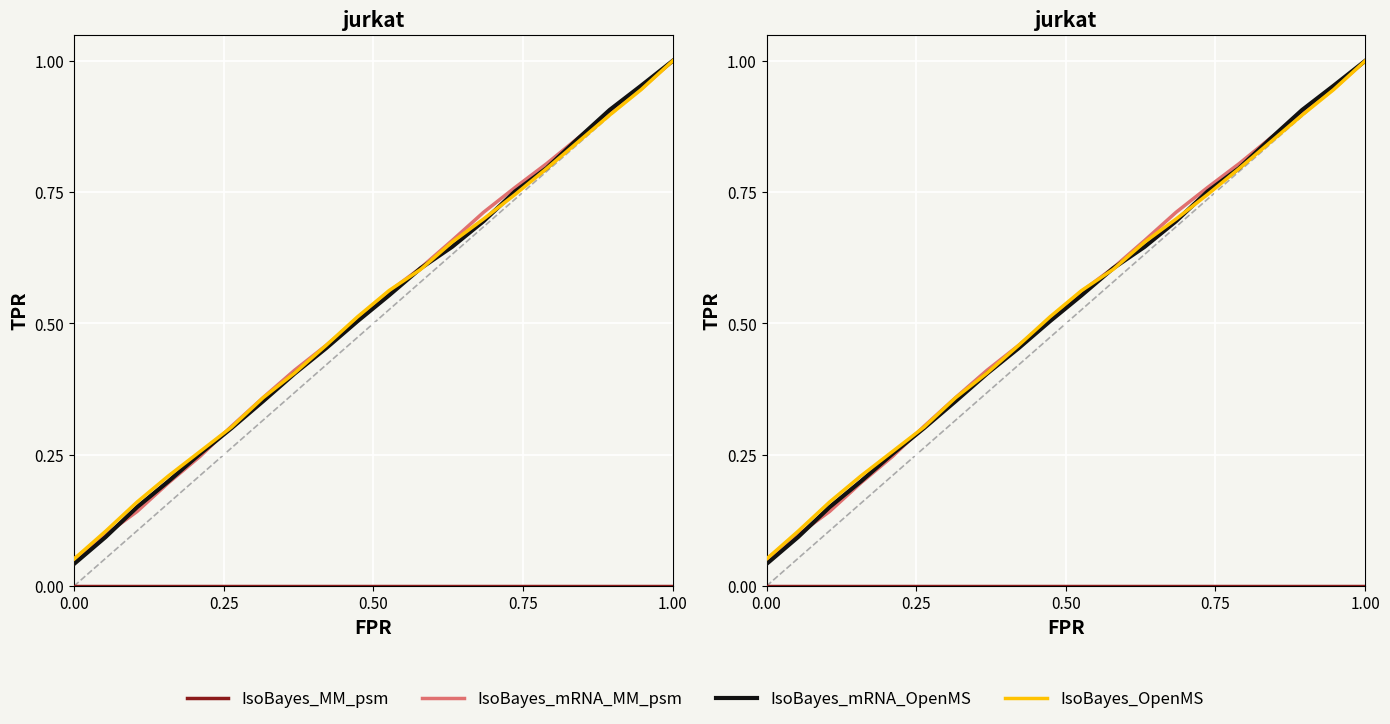

Is the value of IsoBayes_mRNA_OpenMS at 14 greater than the value of IsoBayes_mRNA_MM_psm at 15?

No